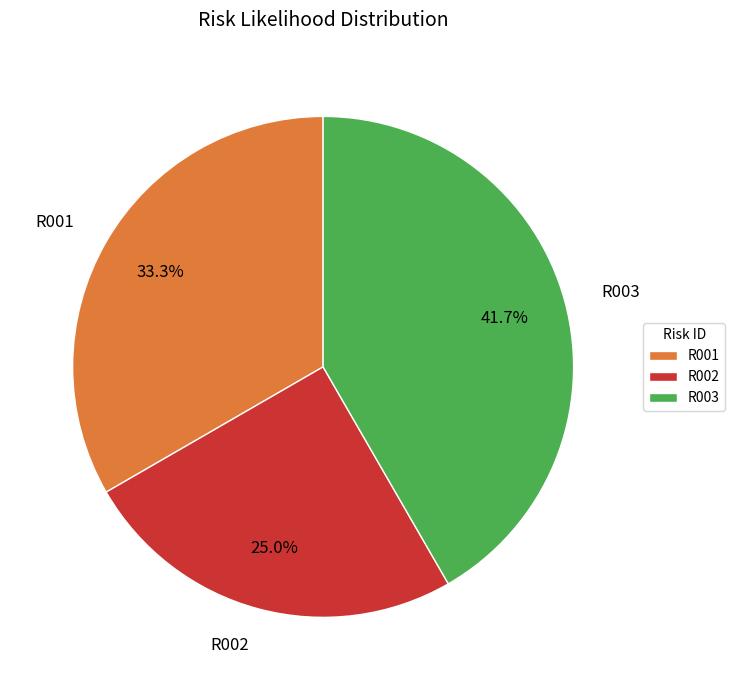

Which slice is the smallest?

R002